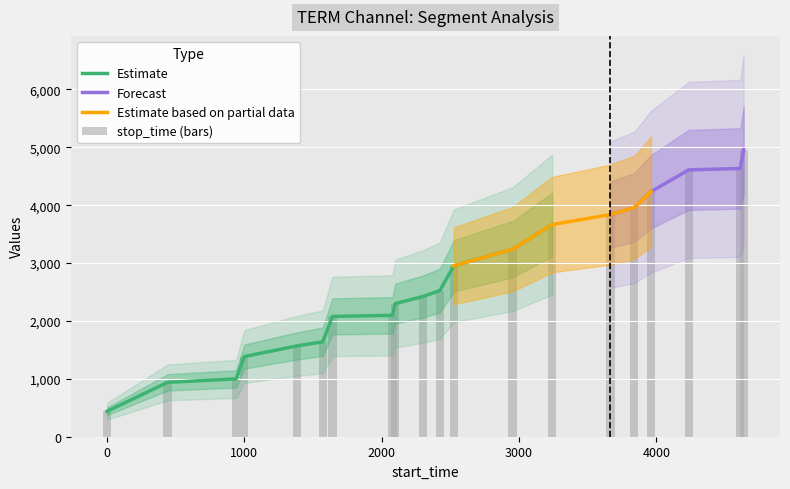

What is the total value across all series at 3961?

4234.6